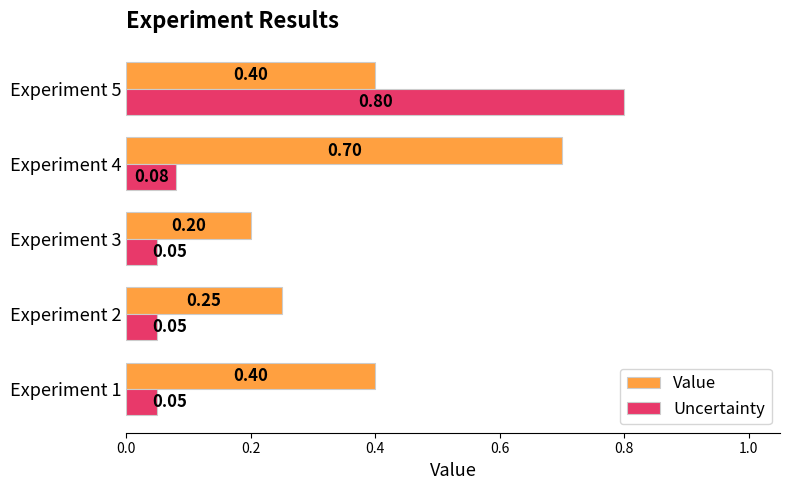

What is the difference between the maximum and minimum values in the Value series?

0.5